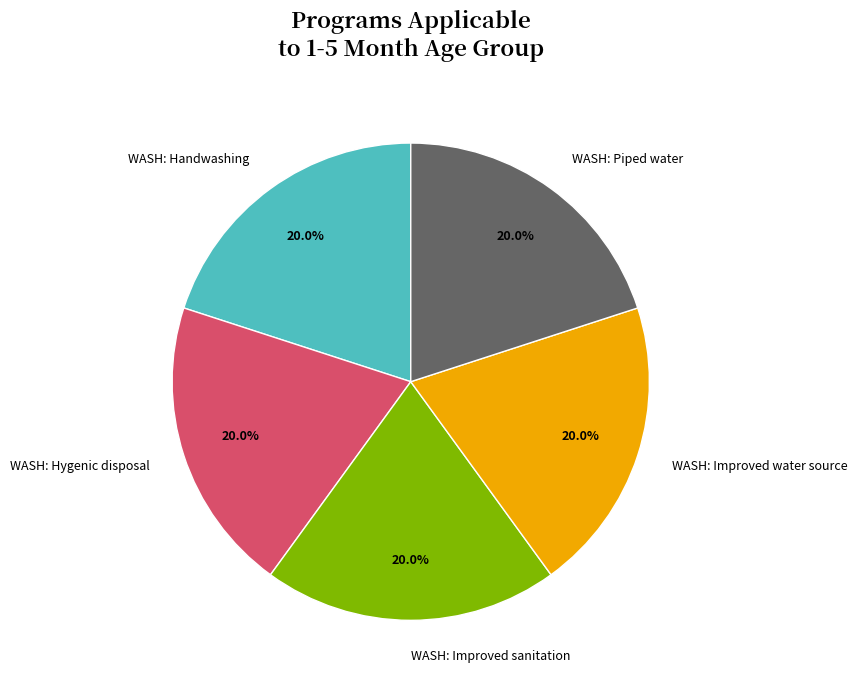

How many slices are in this pie chart?

5